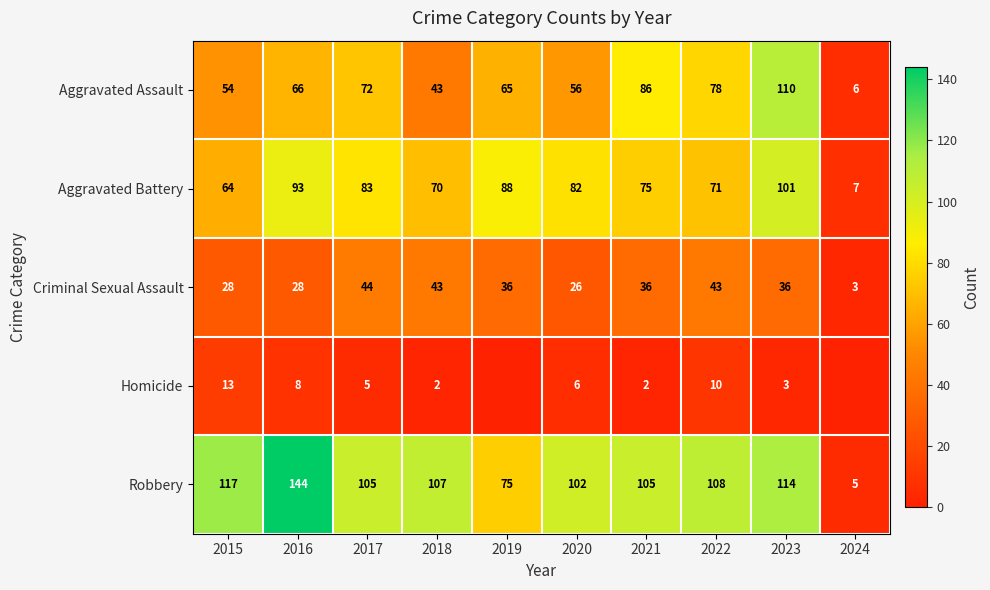

True or false: Homicide has a value of 3 at 2023.

True